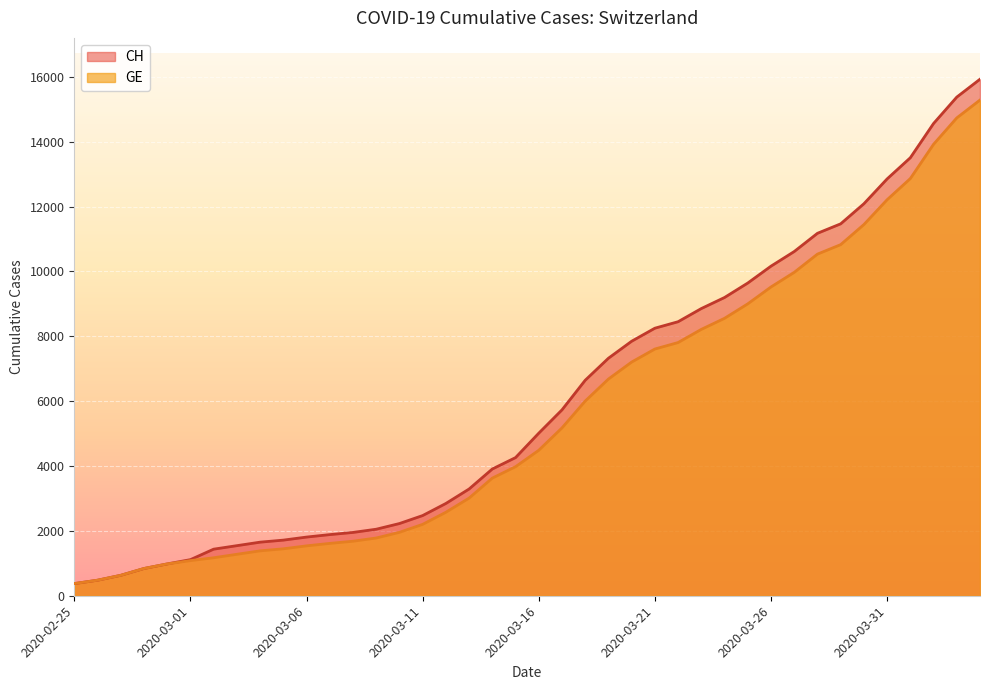

Which series changed the most between 2020-03-18 and 2020-03-29?

CH